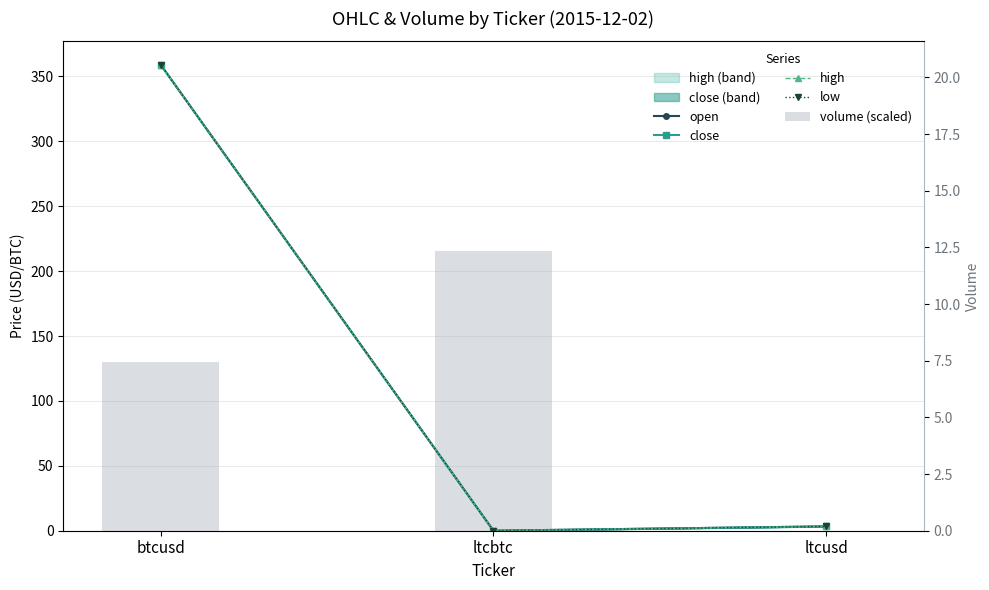

What is the highest value of the low series?

359.1